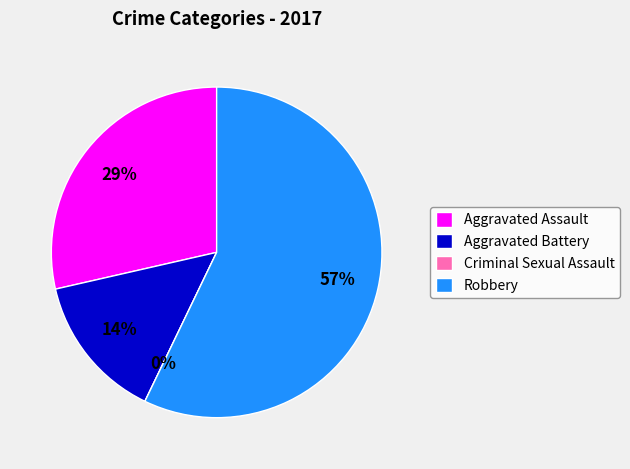

Rank the categories by value from highest to lowest.

Robbery, Aggravated Assault, Aggravated Battery, Criminal Sexual Assault